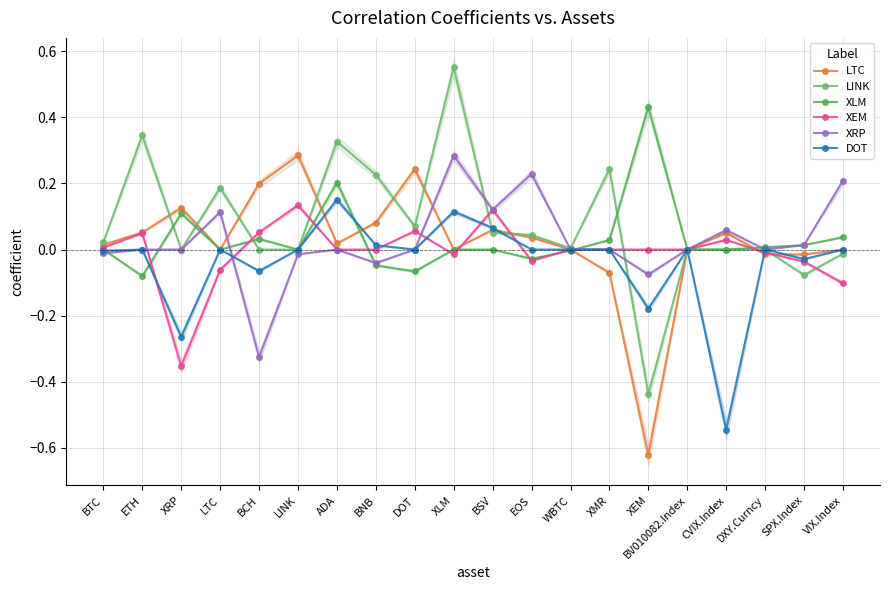

At which category is the sum across all series the highest?

XLM